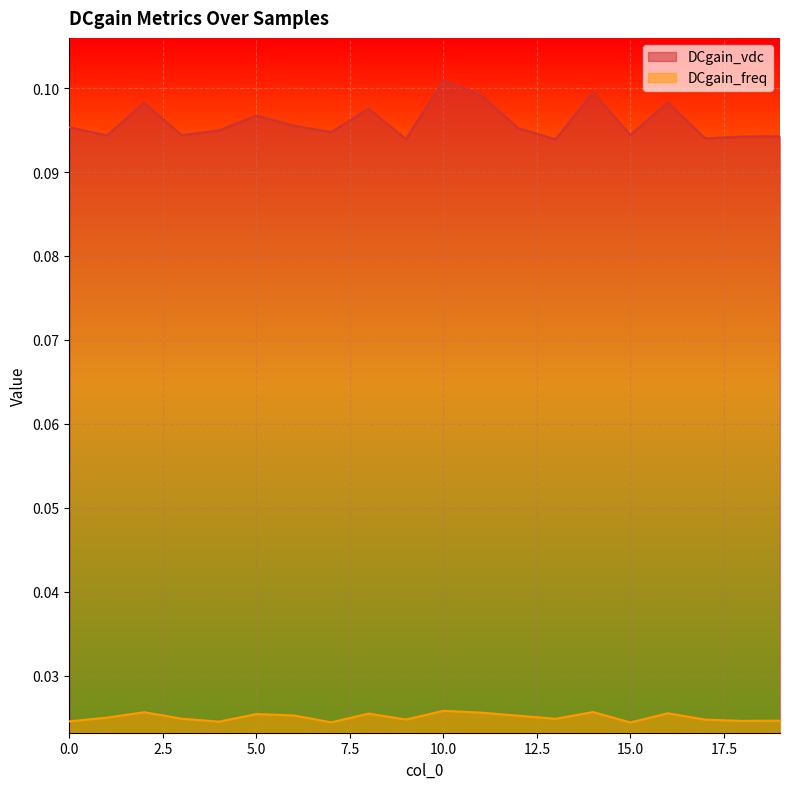

The value of DCgain_freq at 6 is 0.0. True or false?

True